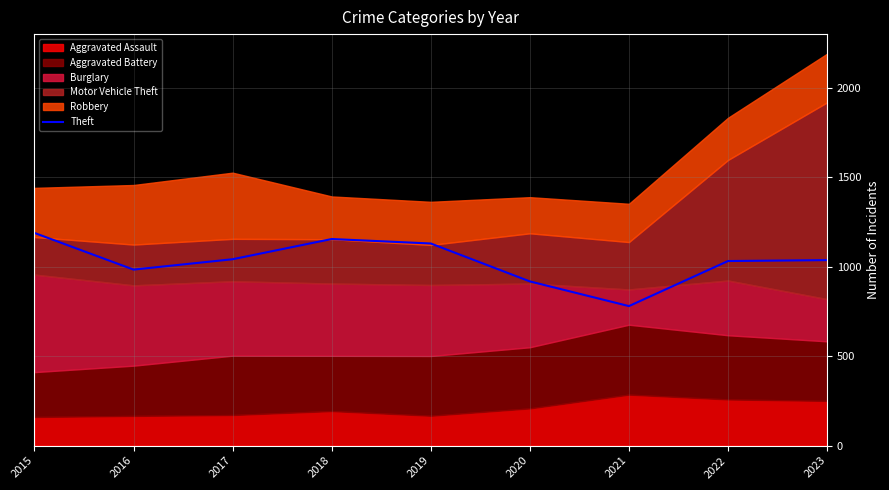

What is the smallest value displayed?

780